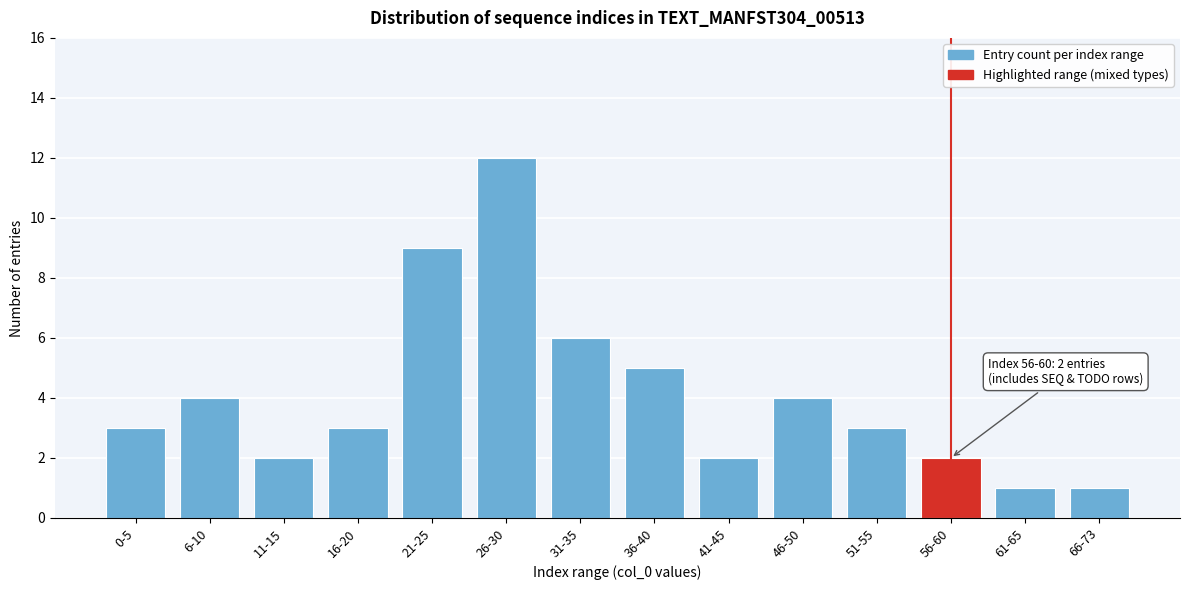

Reading right to left, list all the values displayed in this chart.

66-73=1	61-65=1	56-60=2	51-55=3	46-50=4	41-45=2	36-40=5	31-35=6	26-30=12	21-25=9	16-20=3	11-15=2	6-10=4	0-5=3